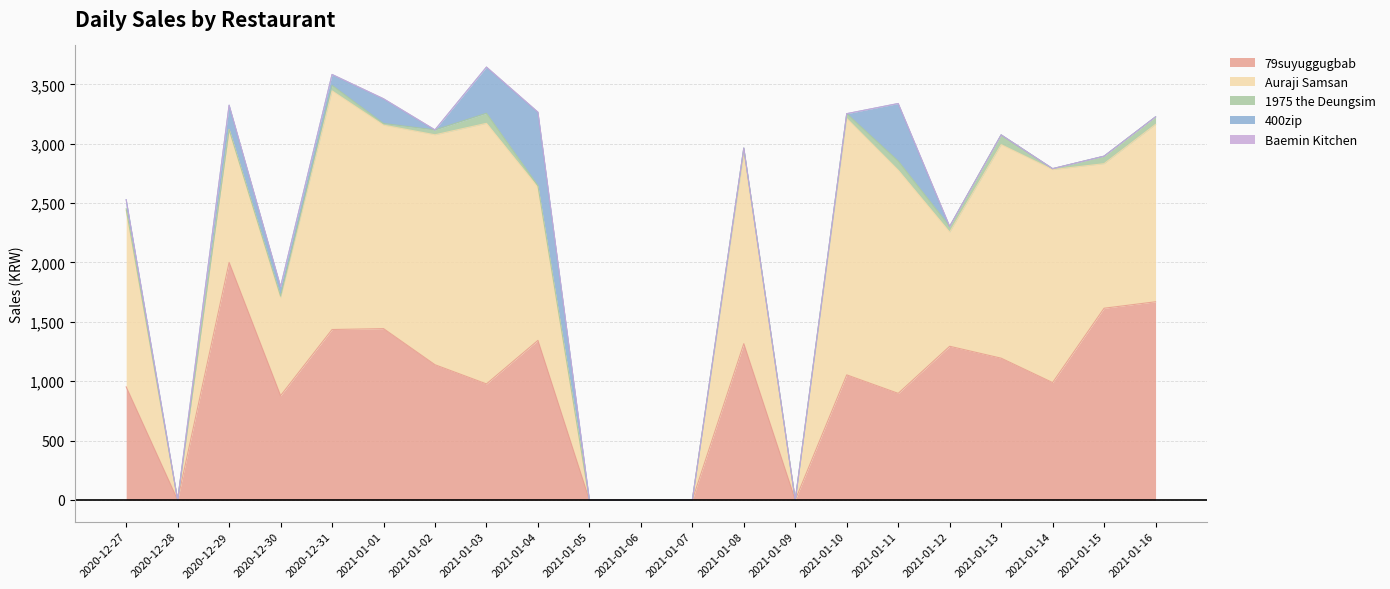

At which label does Auraji Samsan reach its peak?

2021-01-03